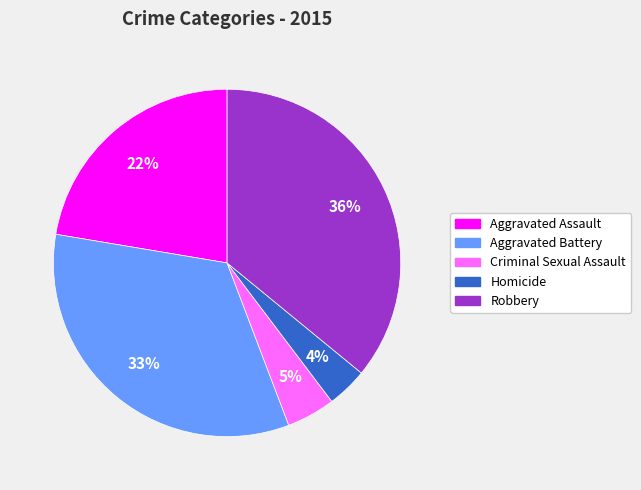

Which category has the biggest portion of the pie?

Robbery